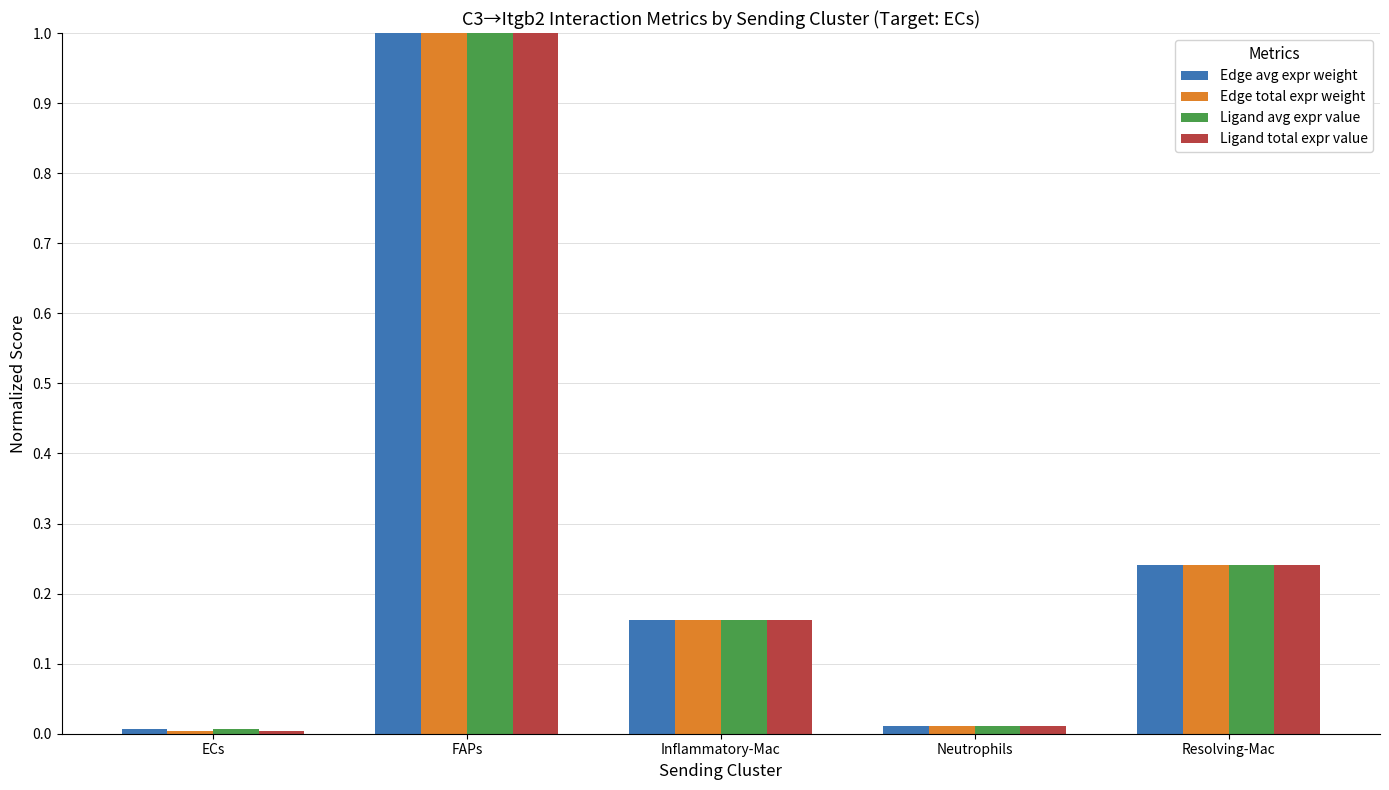

What are all the series names shown in the legend?

Edge avg expr weight, Edge total expr weight, Ligand avg expr value, Ligand total expr value